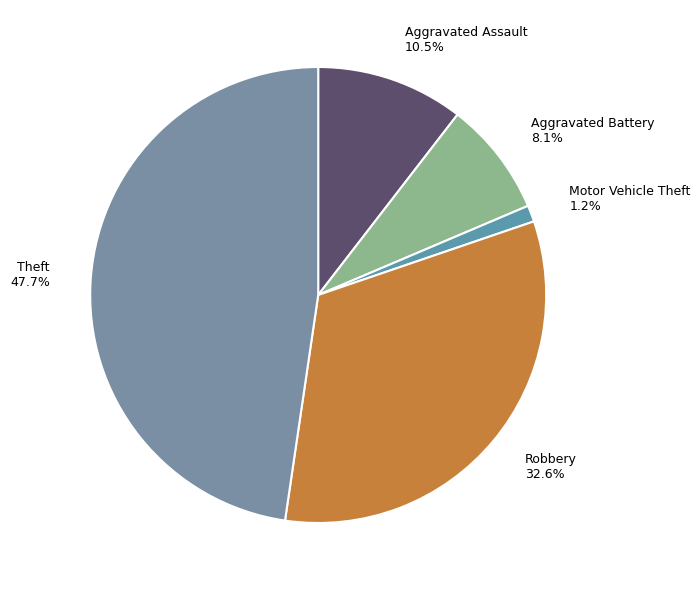

Which category has the smallest portion of the pie?

Motor Vehicle Theft